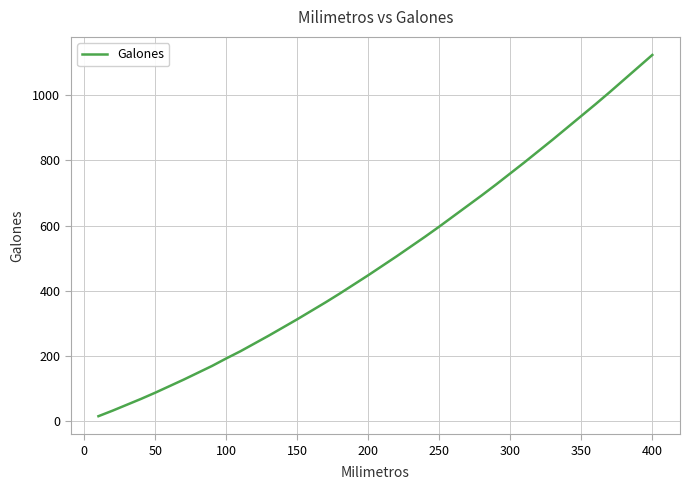

How many lines are shown in the chart?

1